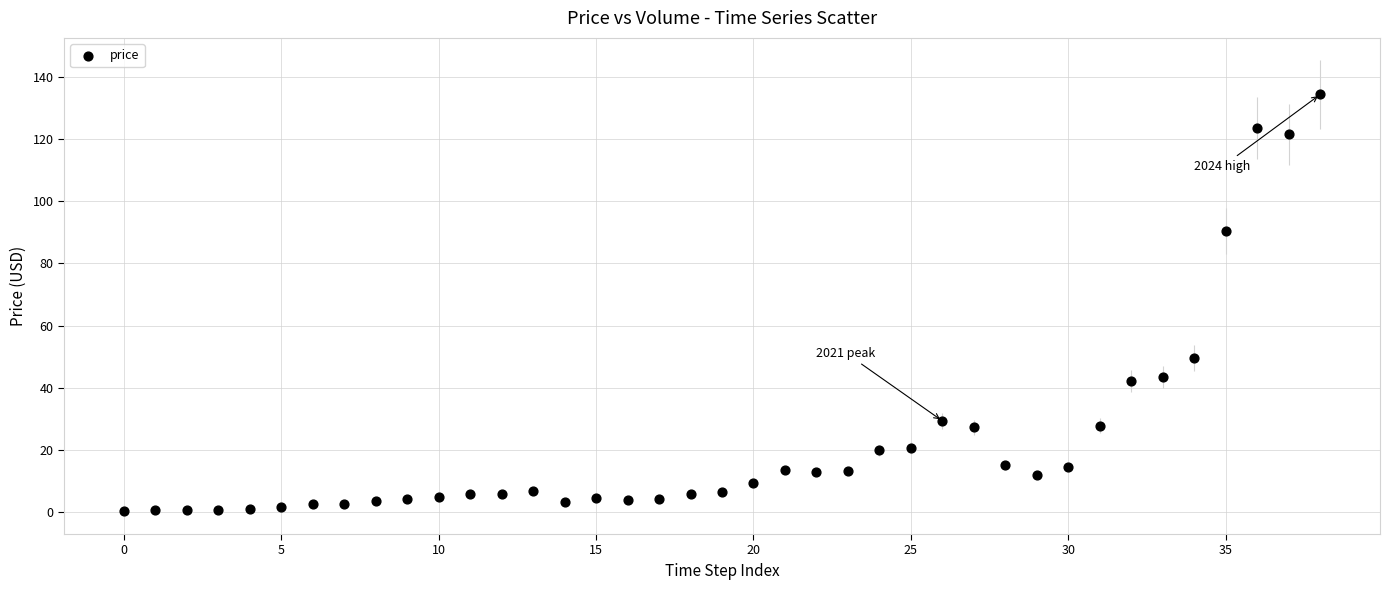

What is the range of Y values (max minus min)?

133.8